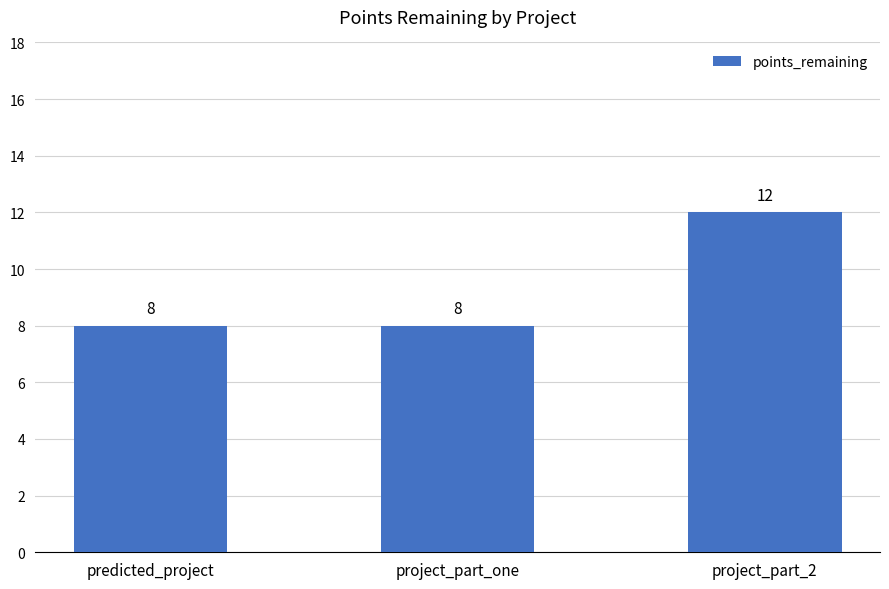

The chart shows a value of 8 at project_part_one. True or false?

True